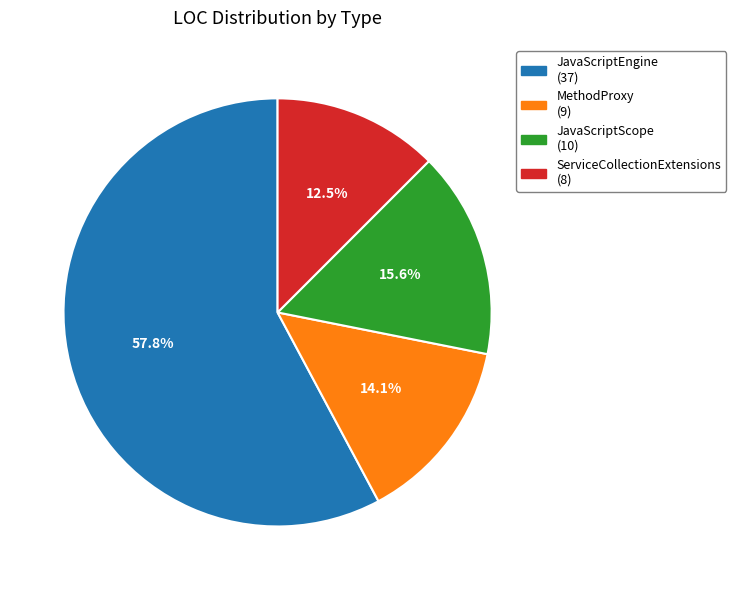

To the nearest percent, what is the average slice percentage?

25%